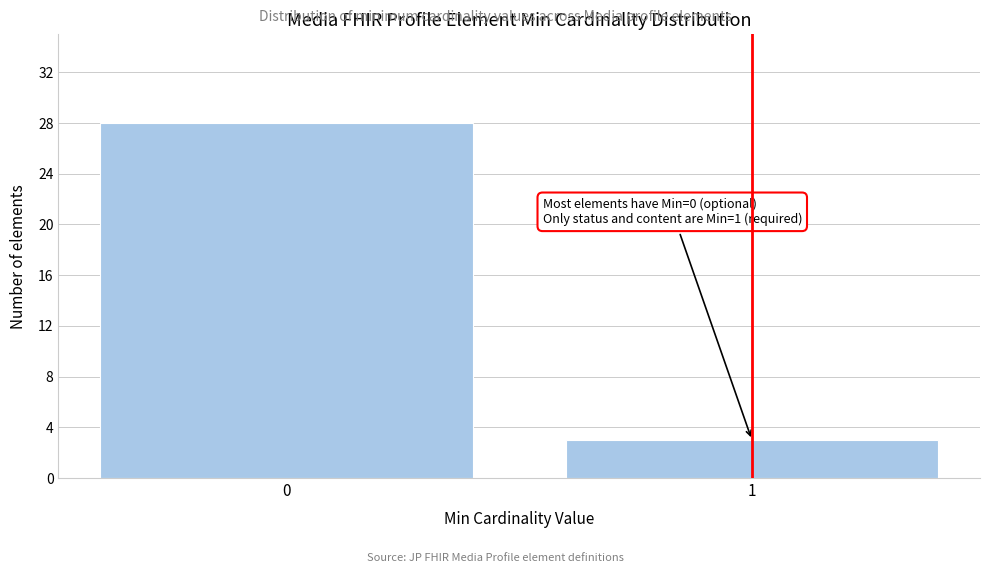

Reading left to right, what are all the values shown in this chart?

28	3